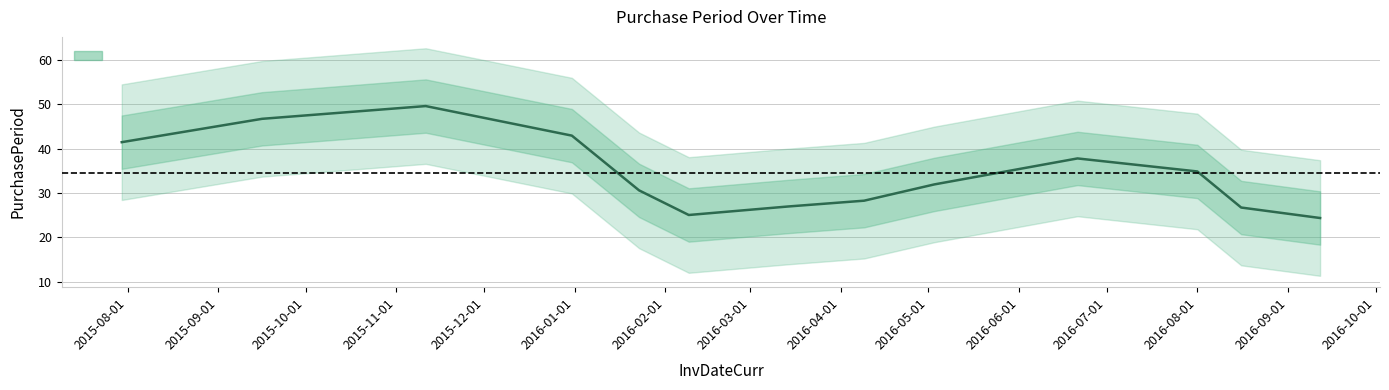

Which has a higher value, 2016-04-09 or 2016-08-16?

2016-04-09